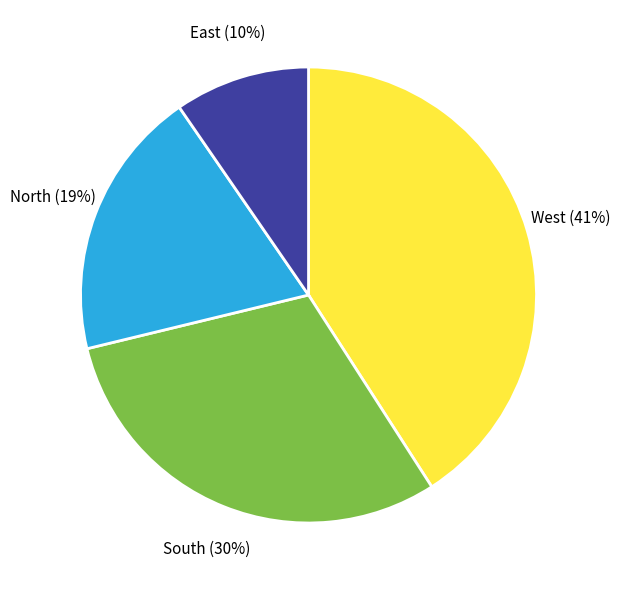

Does any single category account for the majority?

No